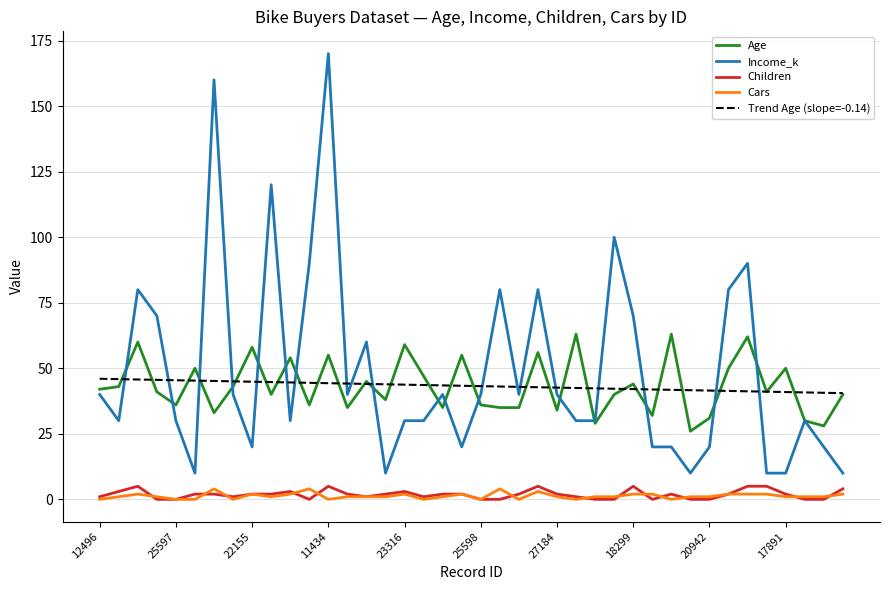

What is the difference between the second highest and minimum values in the Income_k series?

150.0